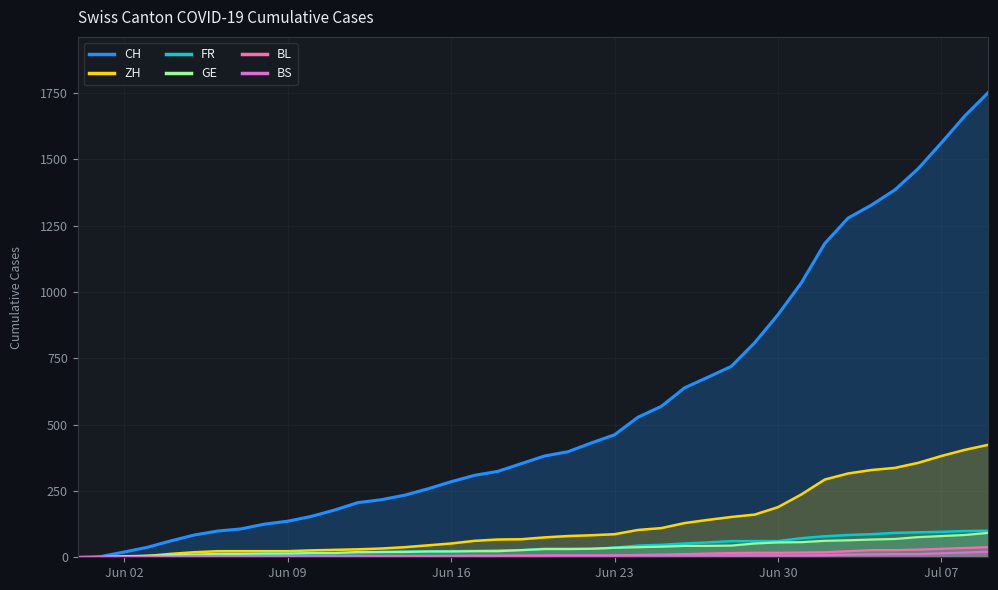

Which series has the largest total across all categories?

CH